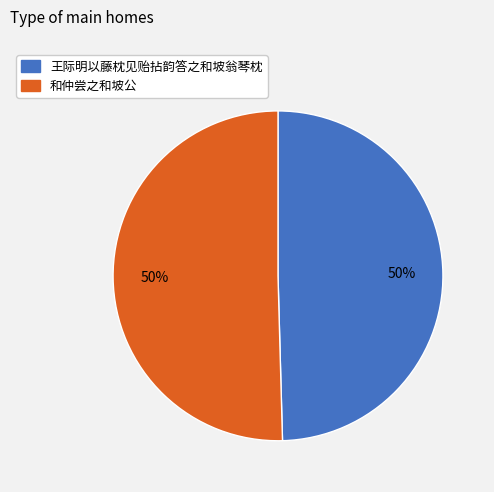

Is it true that 王际明以藤枕见贻拈韵答之和坡翁琴枕 is 57% of the pie?

False